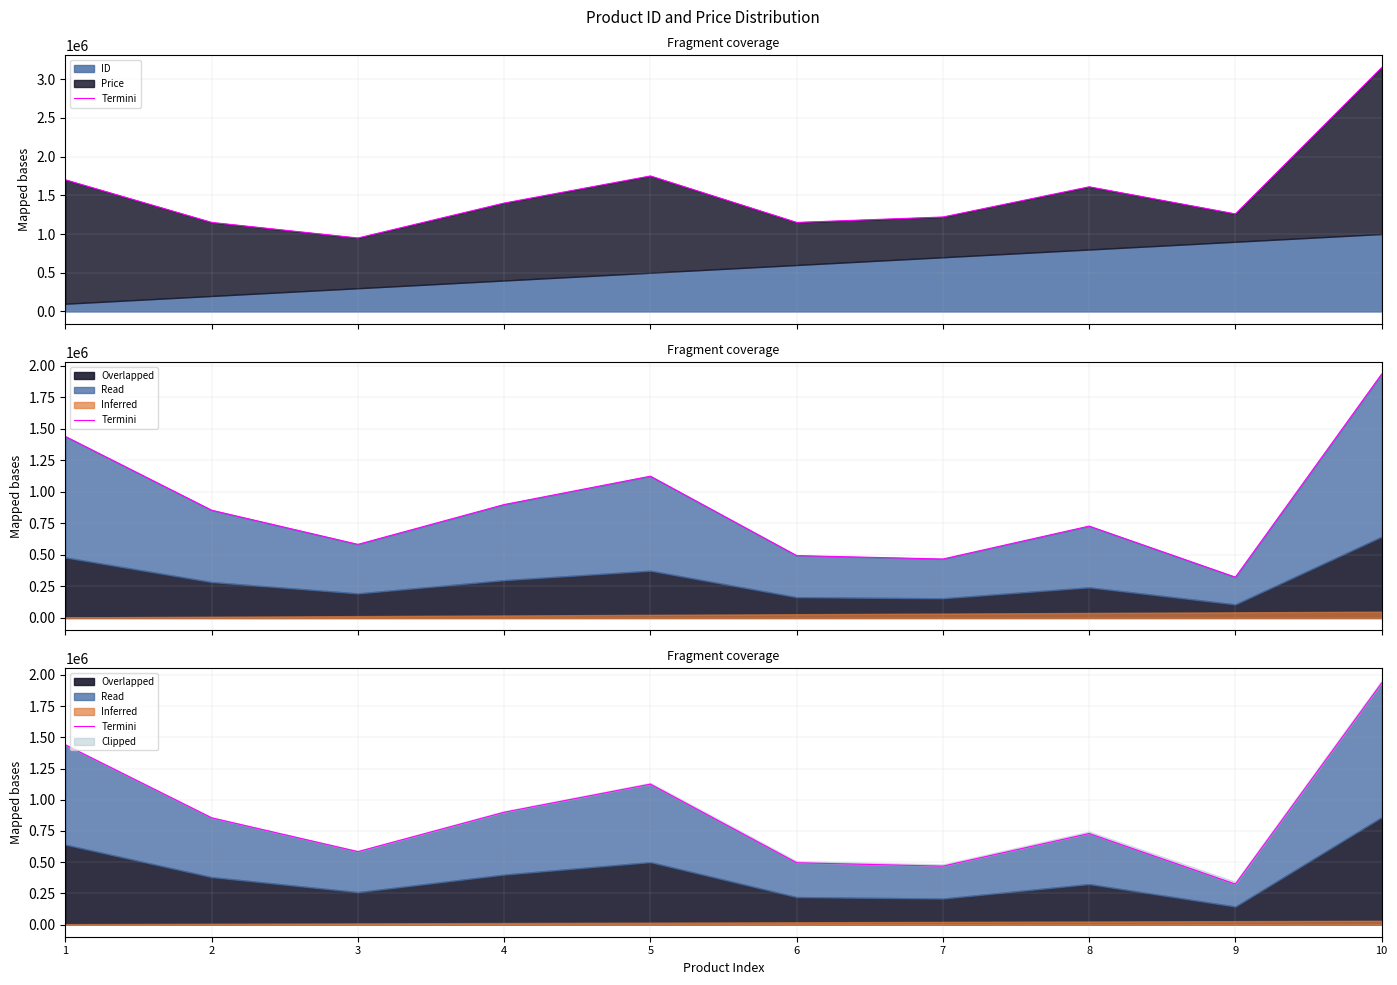

List the labels in order of value, largest first.

10, 1, 5, 4, 2, 8, 3, 6, 7, 9